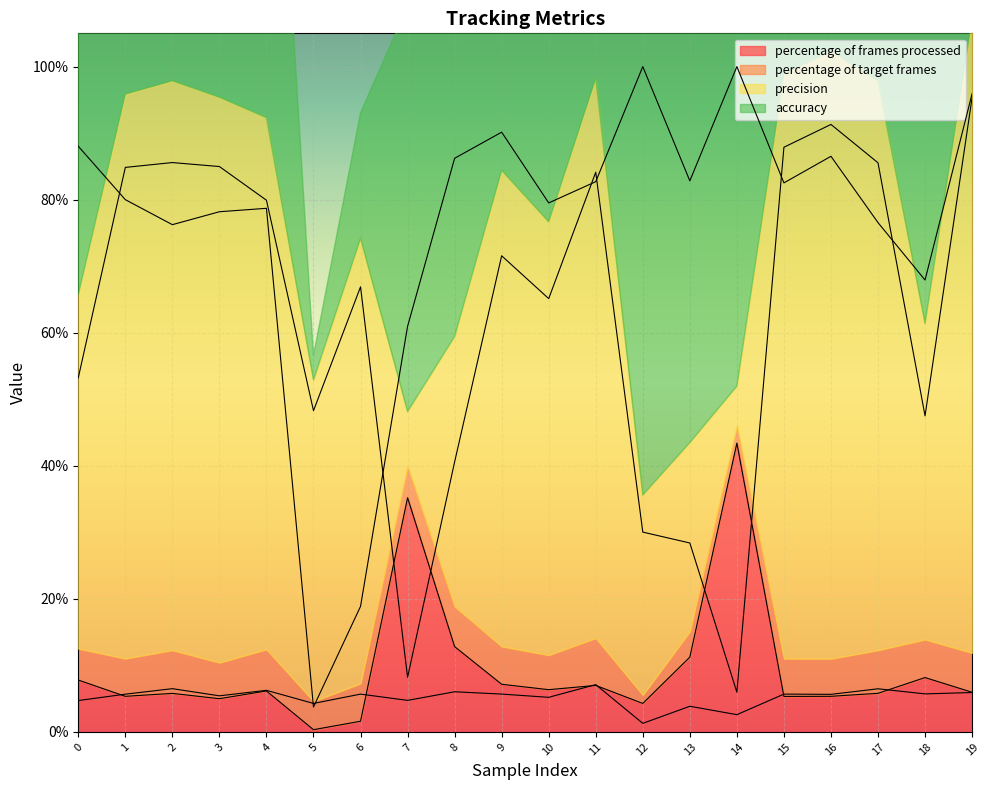

What is the spread (max minus min) of values at 8?

80.2